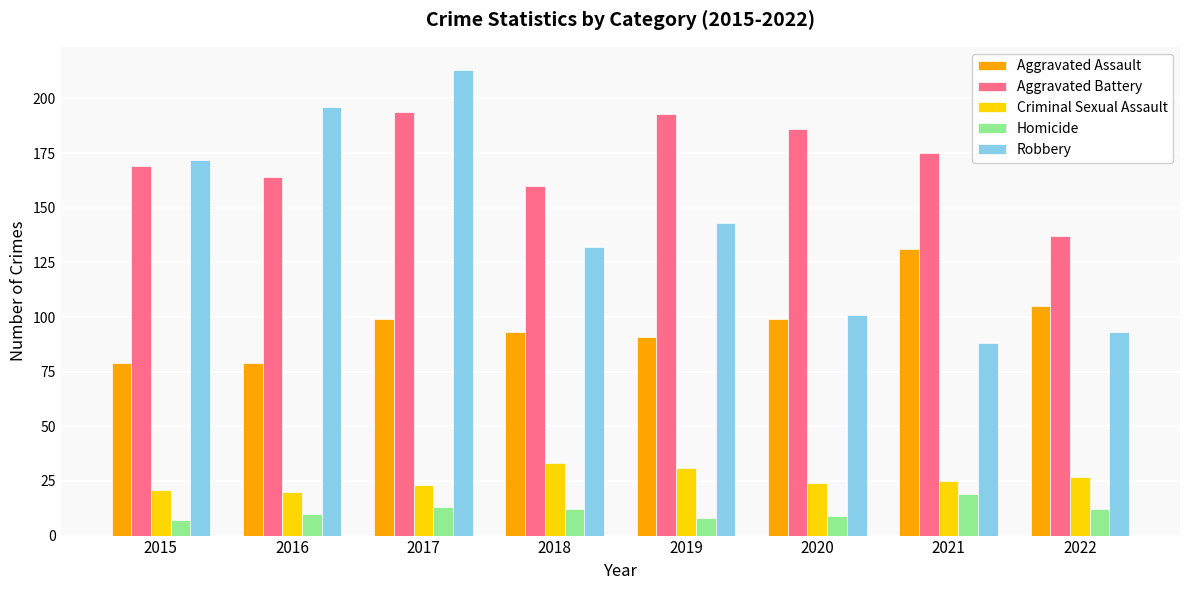

What is the value of the Aggravated Assault bar at the 8th from the left?

105